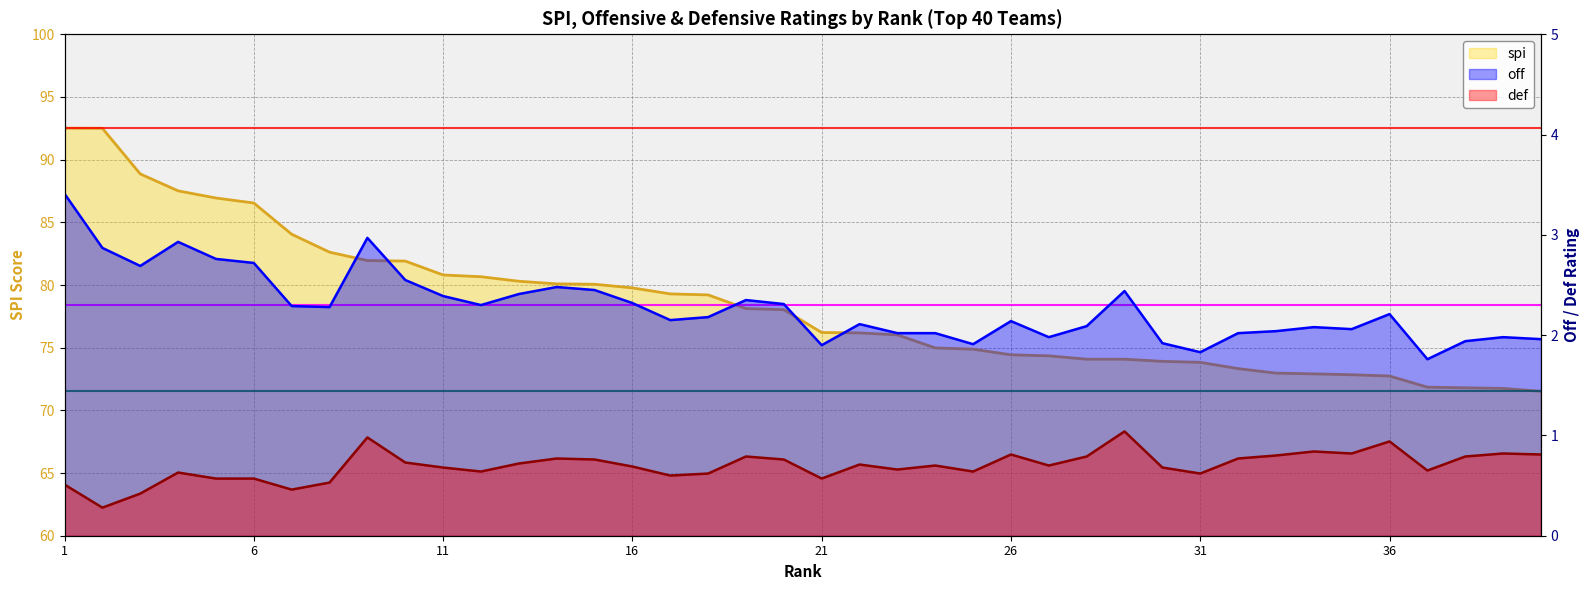

True or false: off and spi intersect in this chart.

False